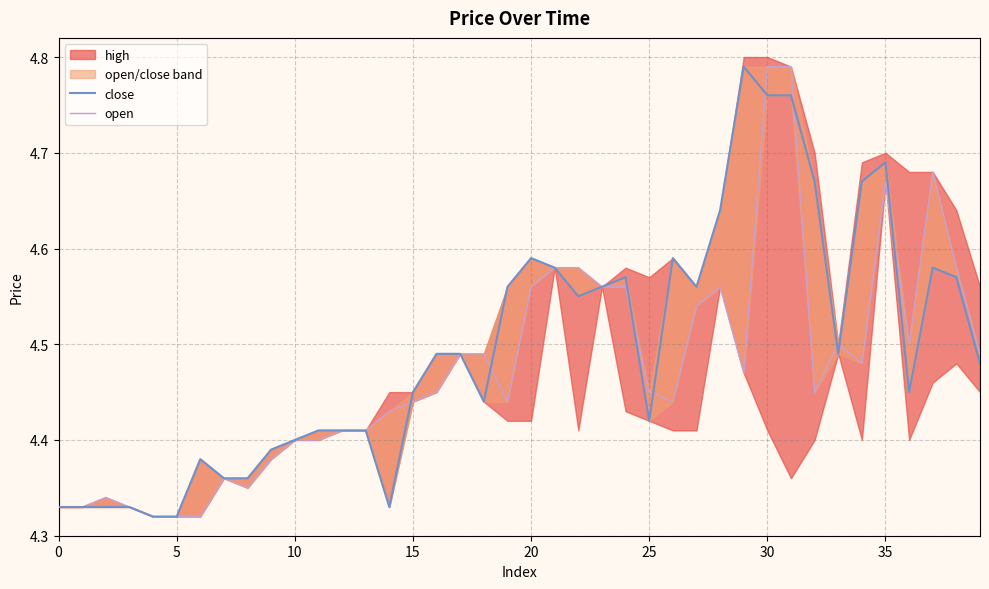

What is the minimum value for open?

4.3